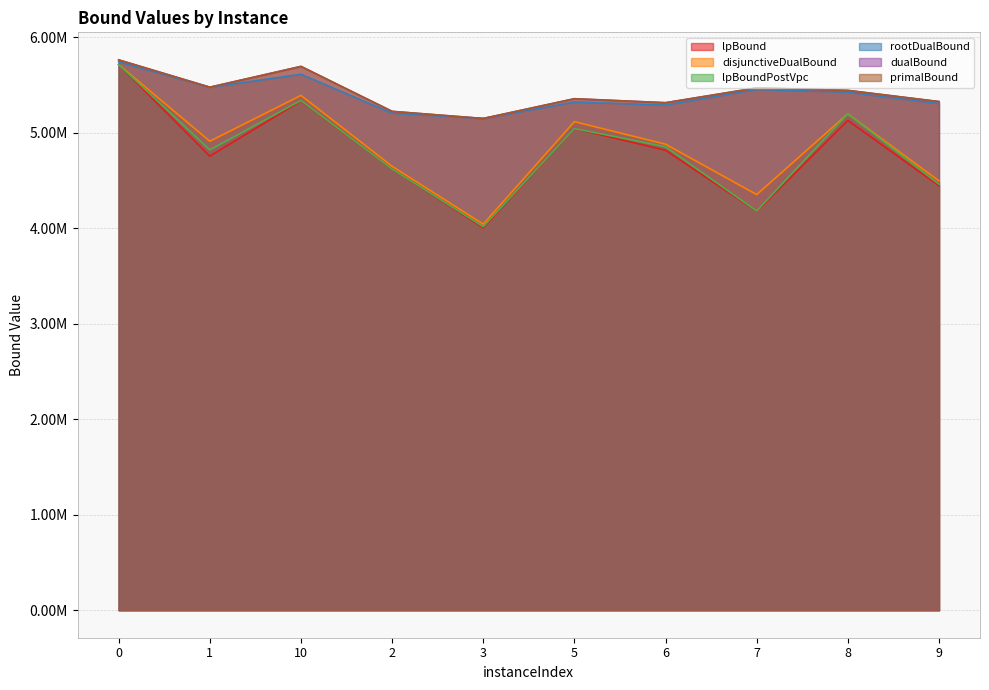

True or false: lpBound and rootDualBound intersect in this chart.

False